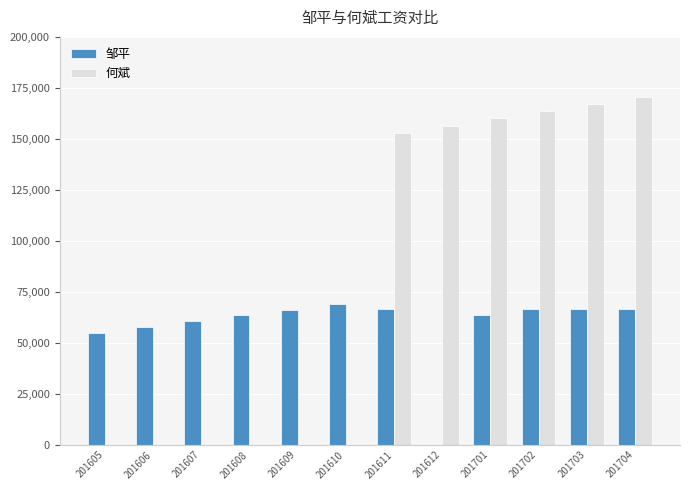

What is the total value across all series at 201609?

66241